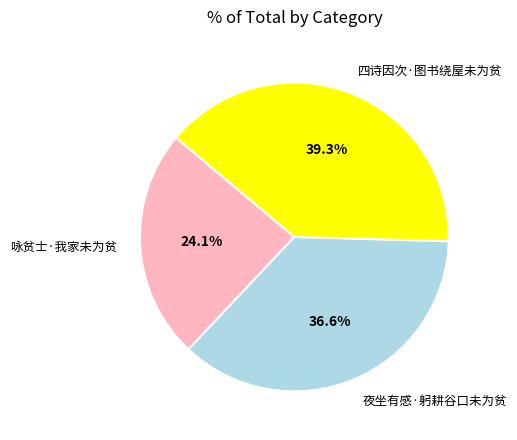

Is there a majority slice in this chart?

No